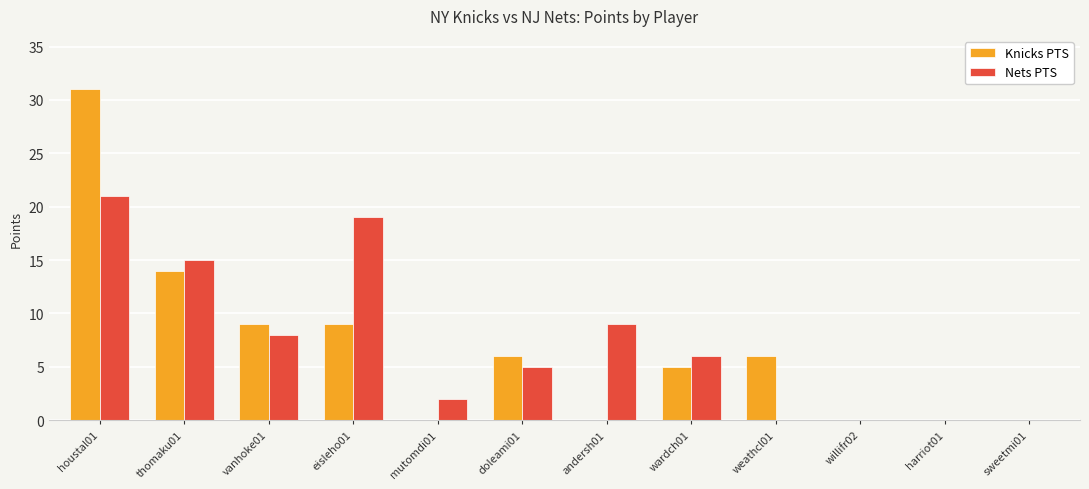

What is the greatest value displayed?

31